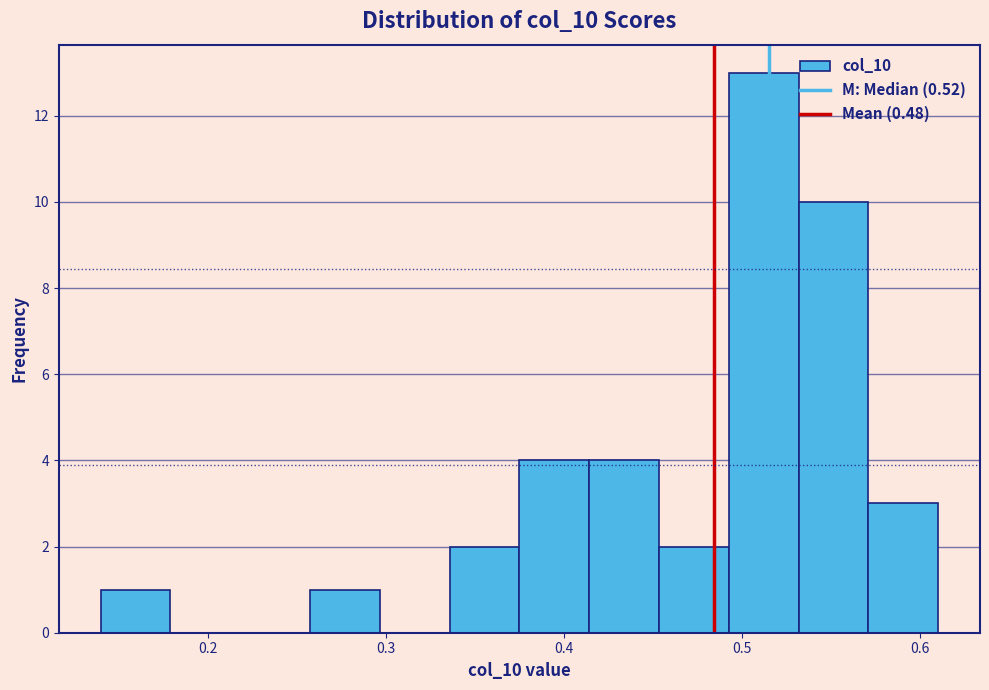

Around what value on the x-axis is the tallest bar? Give the approximate position of its centre, as read against the axis.

0.51